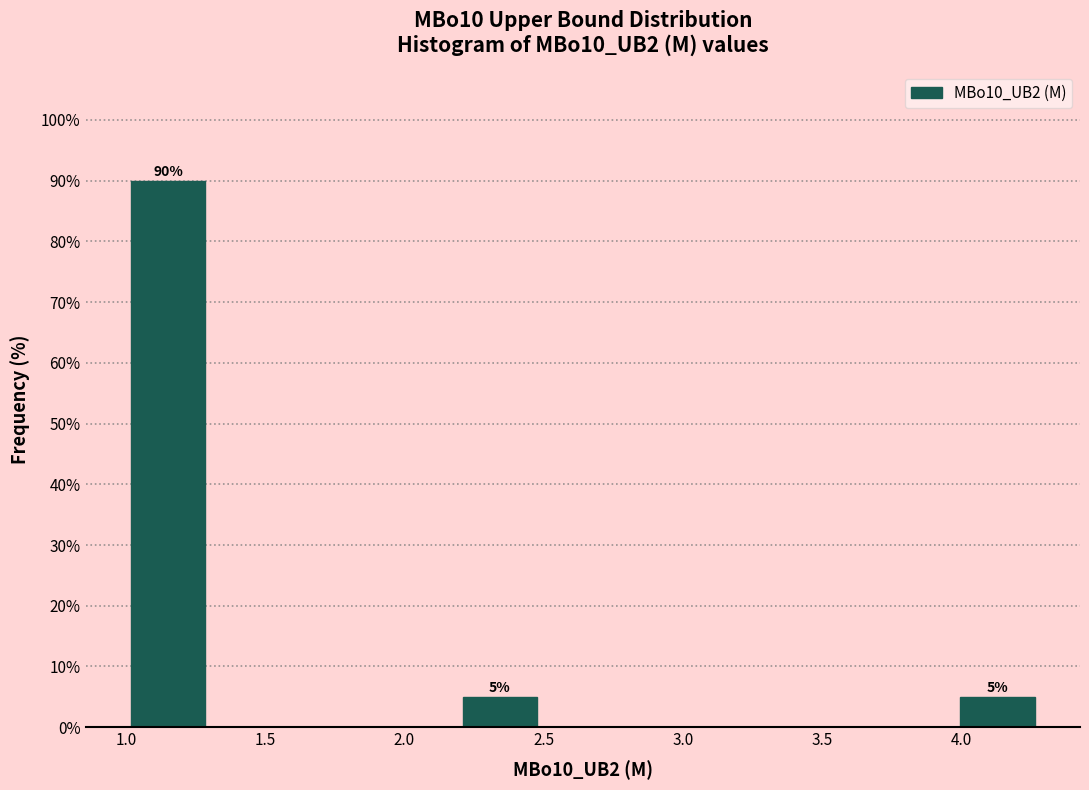

Which range on the x-axis has the tallest bar?

1.0 to 1.3